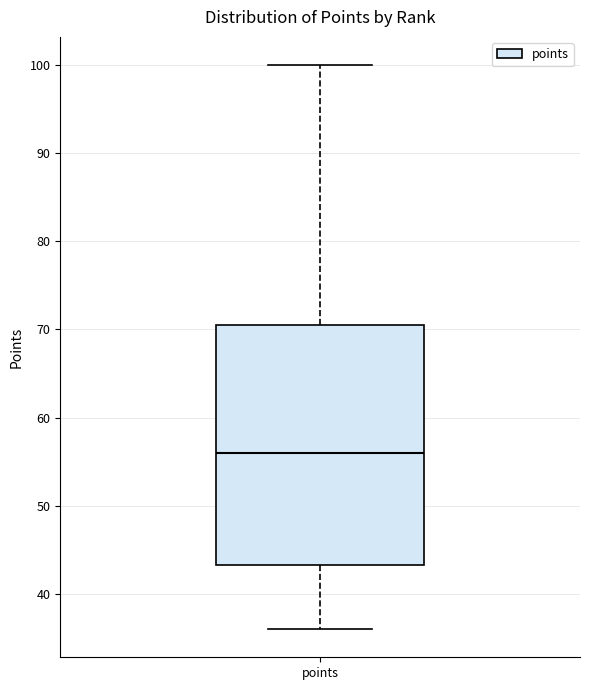

Read this box plot against the y-axis: the position of the median line, the range covered by the box, and the ends of both whiskers. The values are not printed on the chart, so give them approximately, as read against the axis.

median 56, box 43 to 71, whiskers 36 to 100